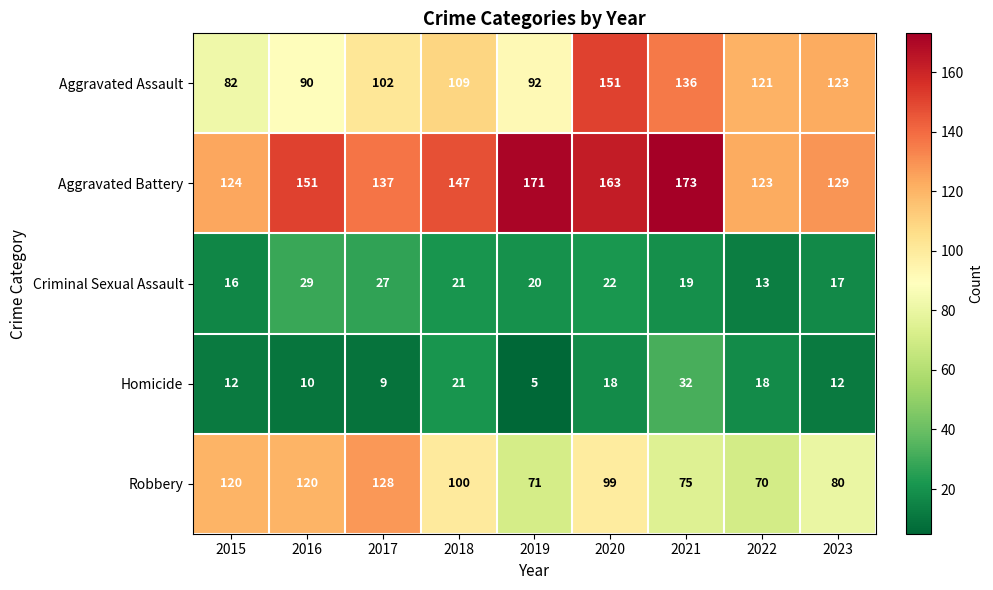

Where does the Aggravated Battery series first go above 147?

2016